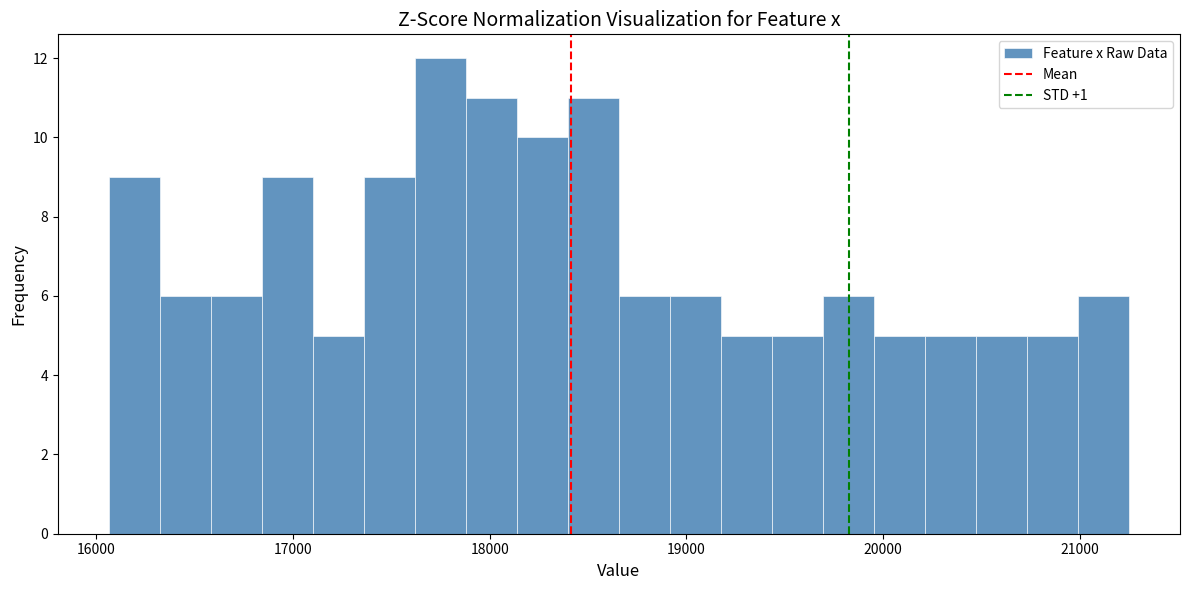

Around what value on the x-axis is the tallest bar? Give the approximate position of its centre, as read against the axis.

17700